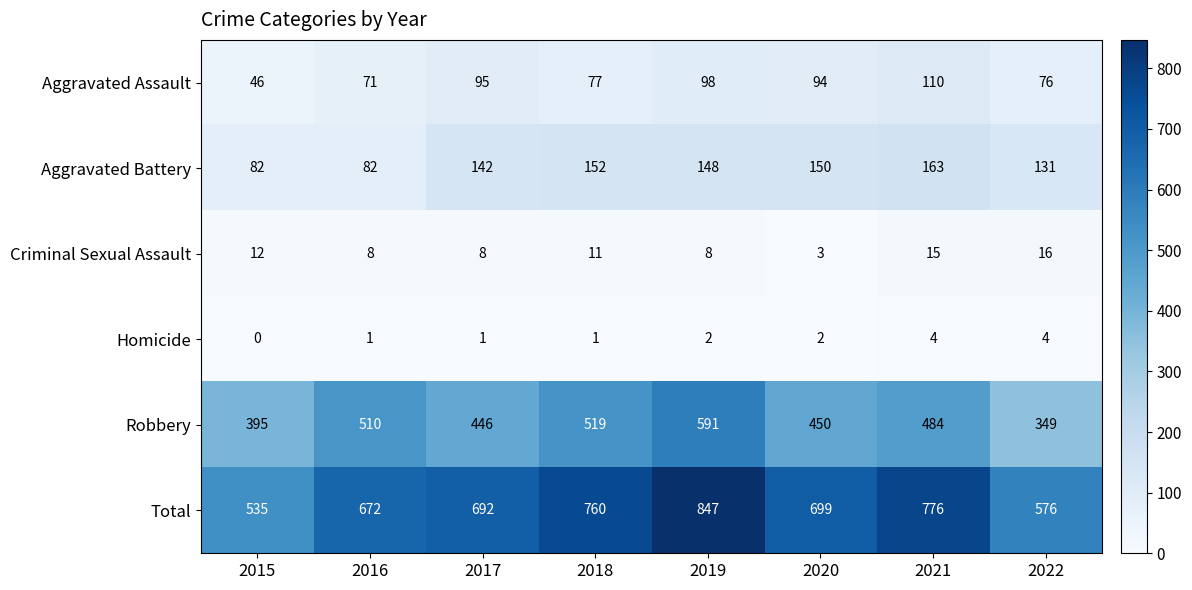

What is the difference between the maximum and minimum values in the Homicide series?

4